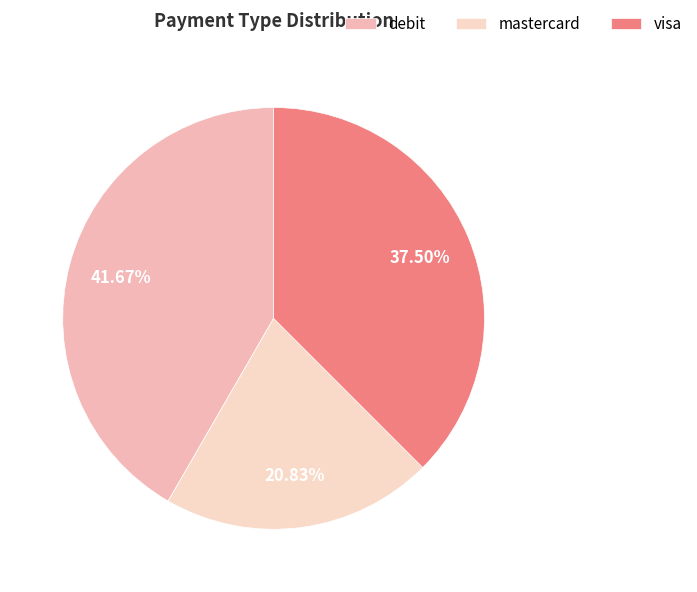

To the nearest percent, what is the difference between the debit and mastercard slice percentages?

21%